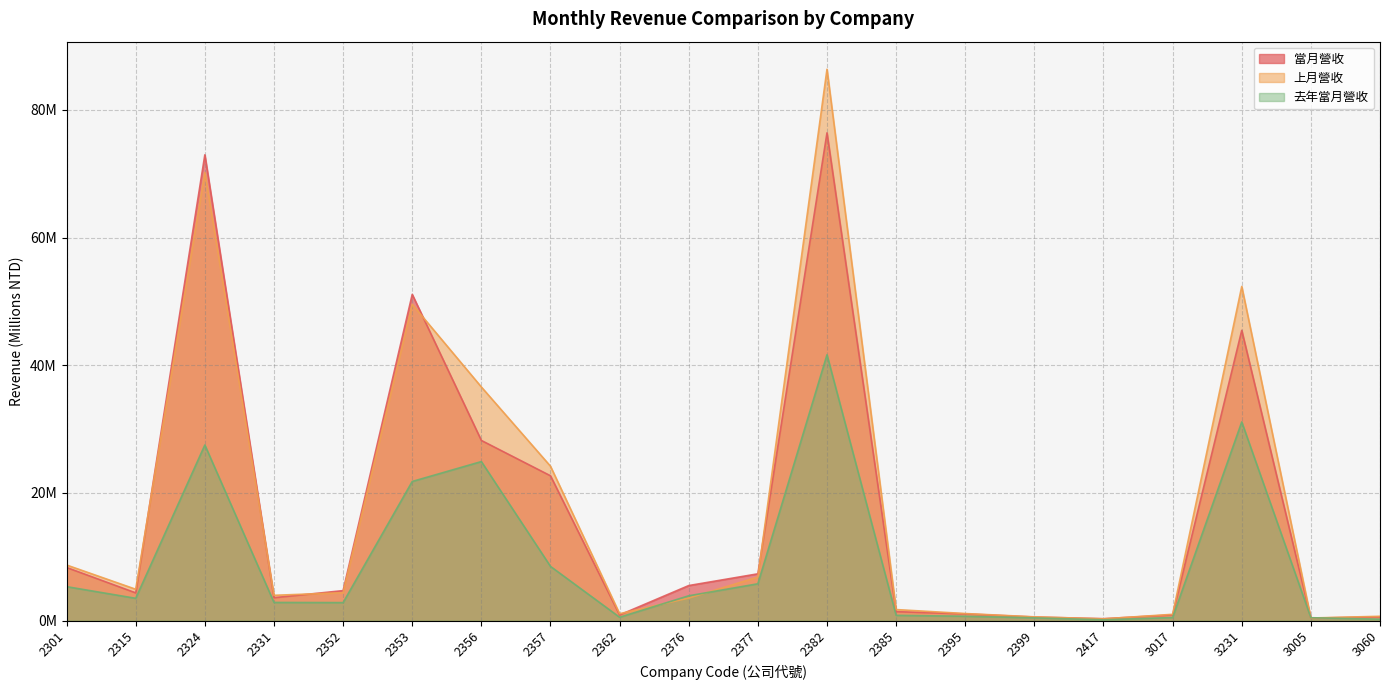

Rank the series by their maximum value, from lowest to highest.

去年當月營收, 當月營收, 上月營收